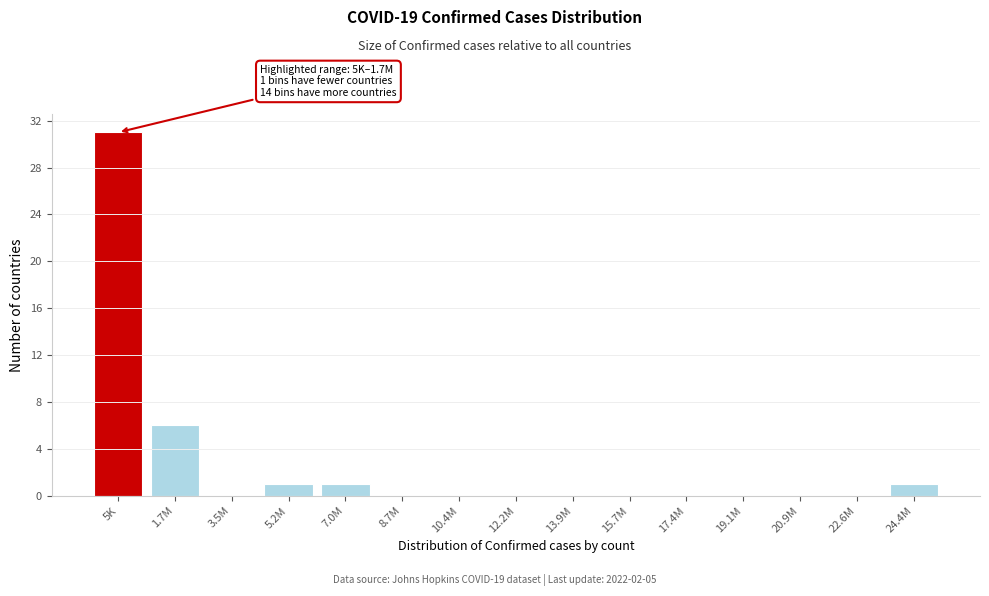

Reading left to right, extract all data points from this chart.

5K=31	1.7M=6	3.5M=0	5.2M=1	7.0M=1	8.7M=0	10.4M=0	12.2M=0	13.9M=0	15.7M=0	17.4M=0	19.1M=0	20.9M=0	22.6M=0	24.4M=1